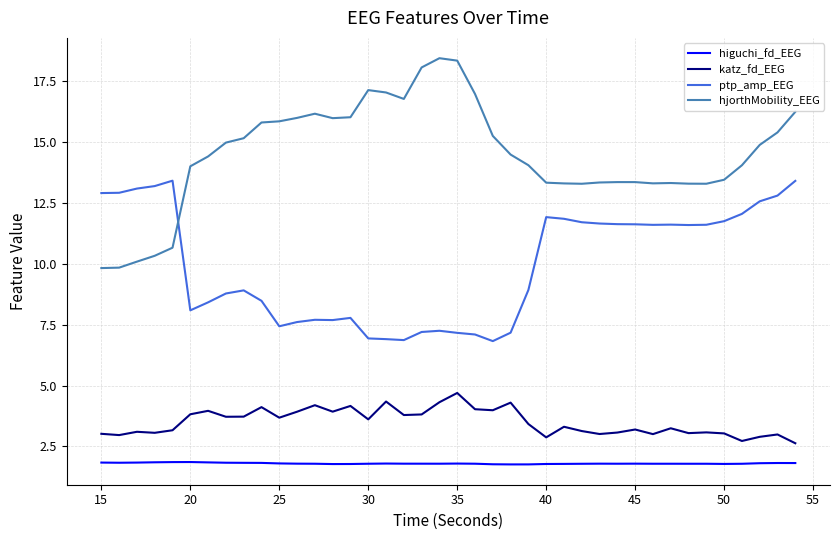

How many lines are shown in the chart?

4